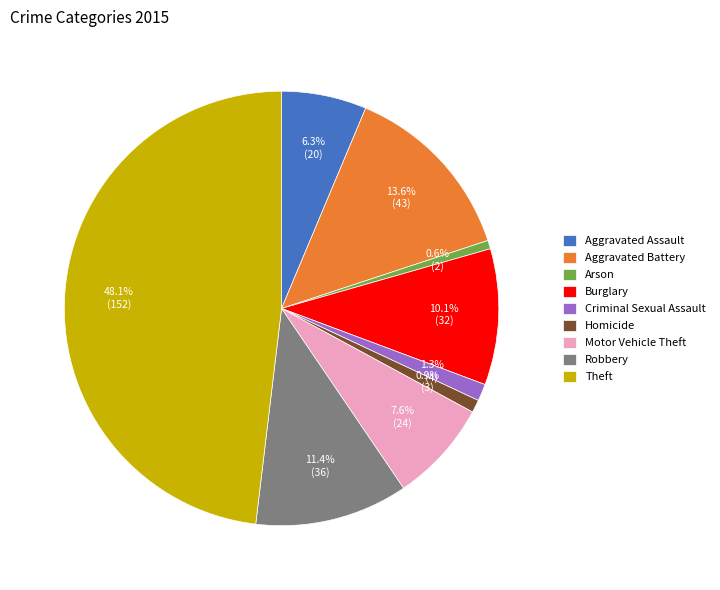

To the nearest percent, what is the average slice percentage?

11%